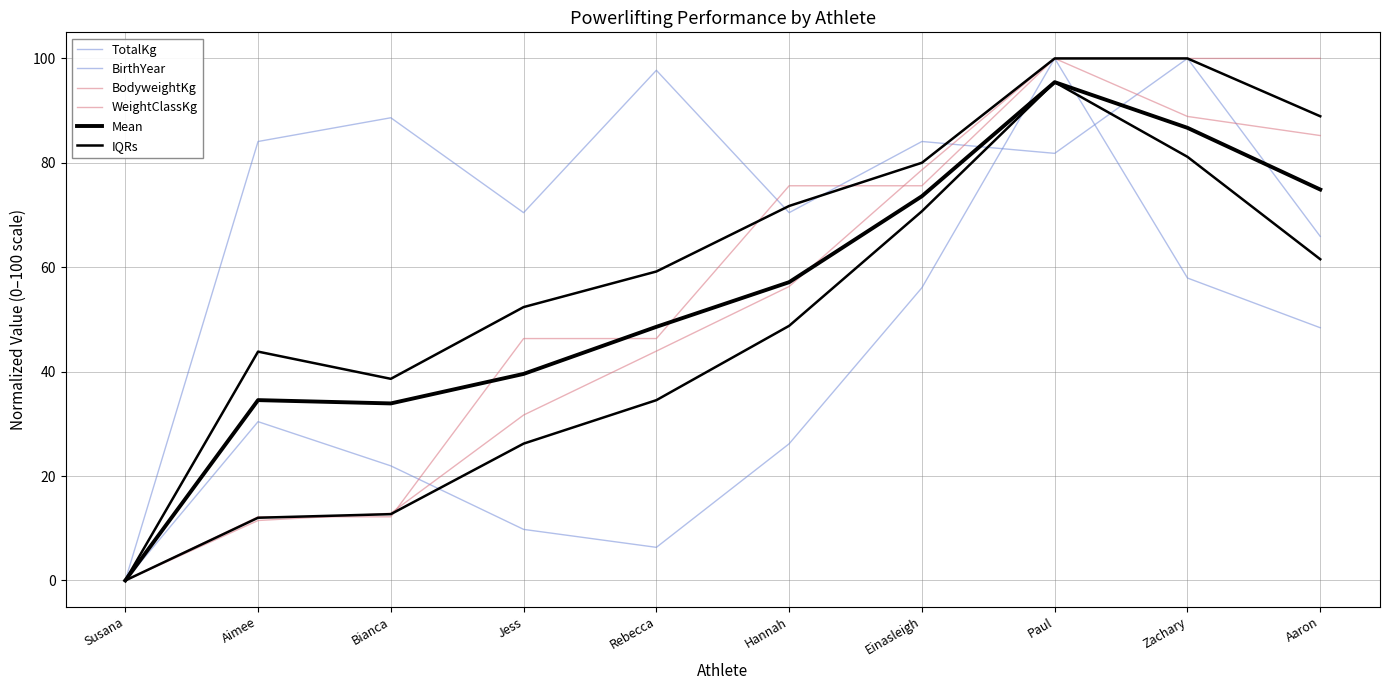

True or false: BodyweightKg has a value of 43.9 at Rebecca.

True